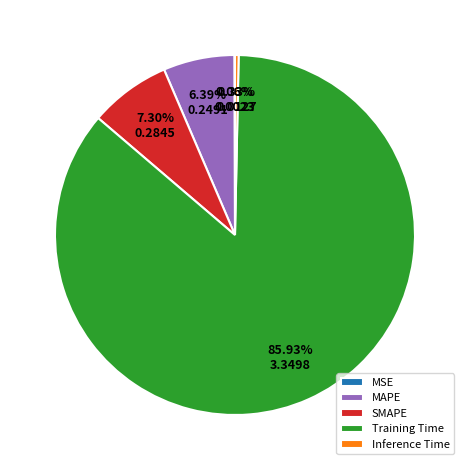

Is there any slice that represents more than half of the pie?

Yes